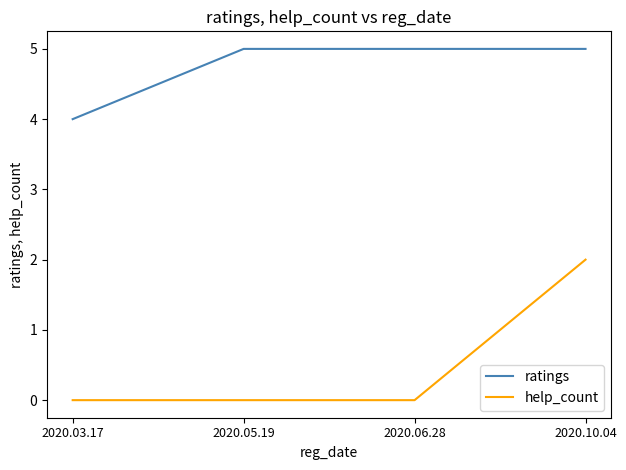

Does the chart have visible grid lines?

No